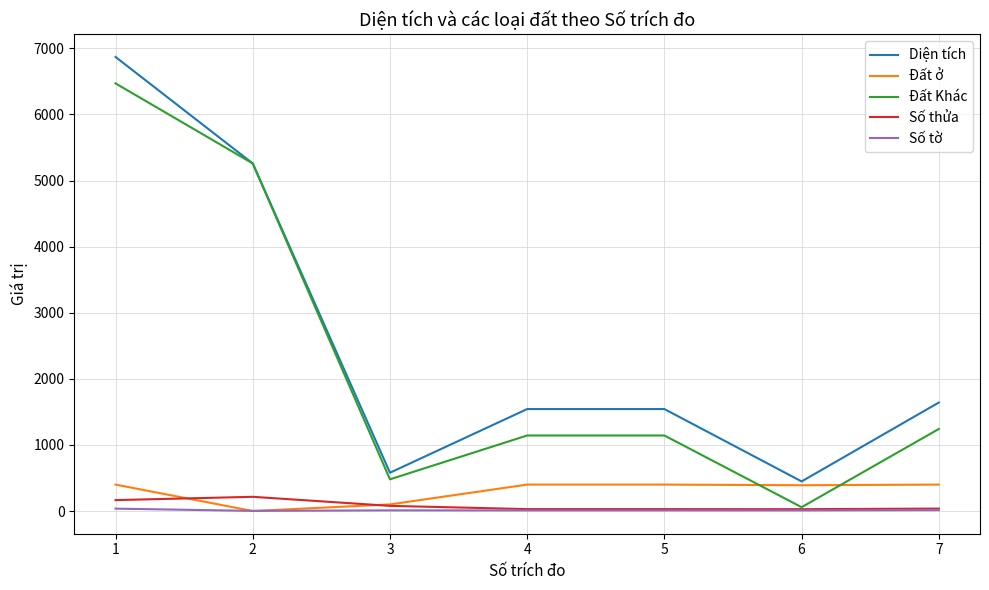

What is the difference between the Đất Khác values at 2 and 4?

4116.4